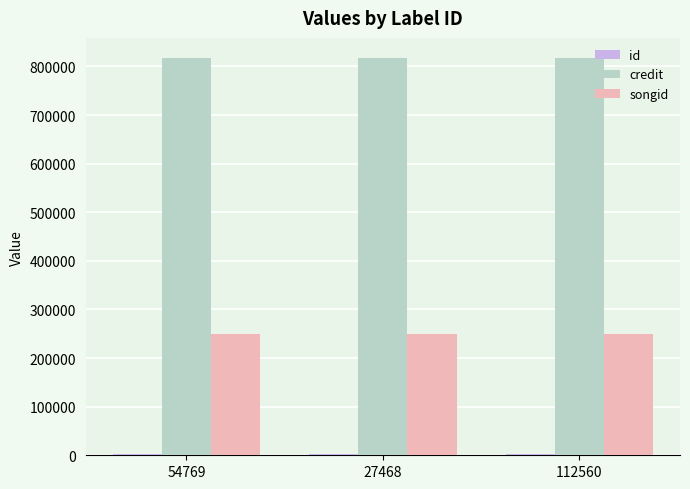

Which series has the largest total across all categories?

credit